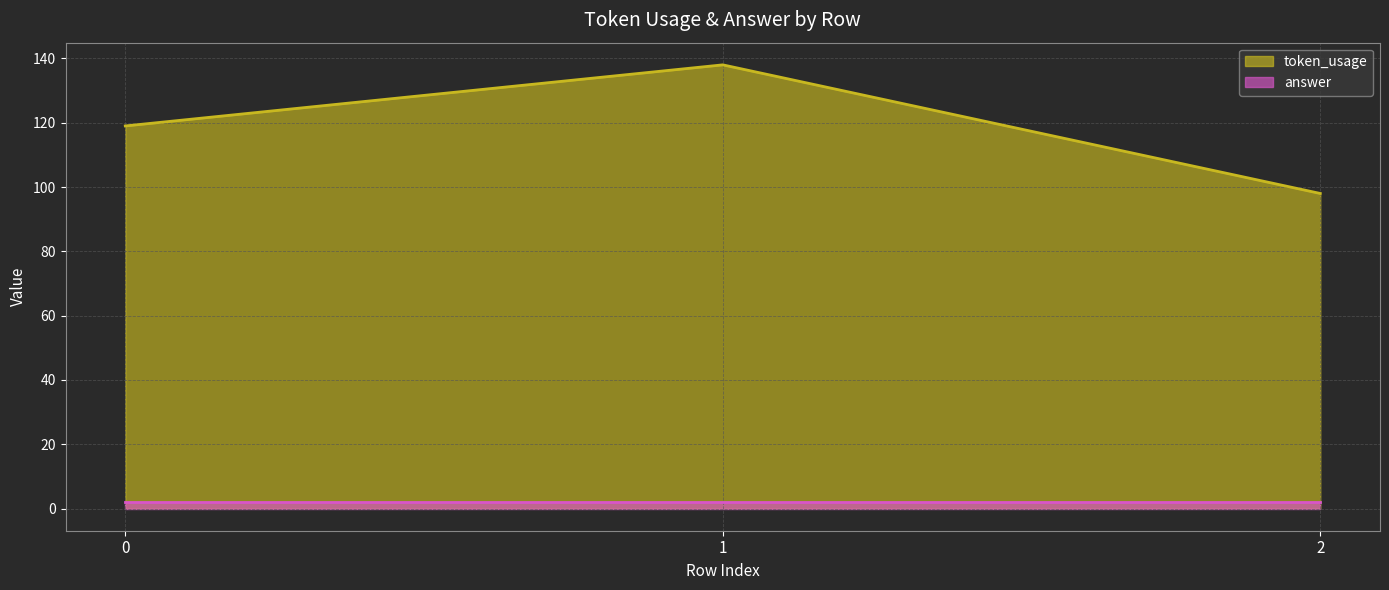

What is the difference between the values at 1 and 2?

40